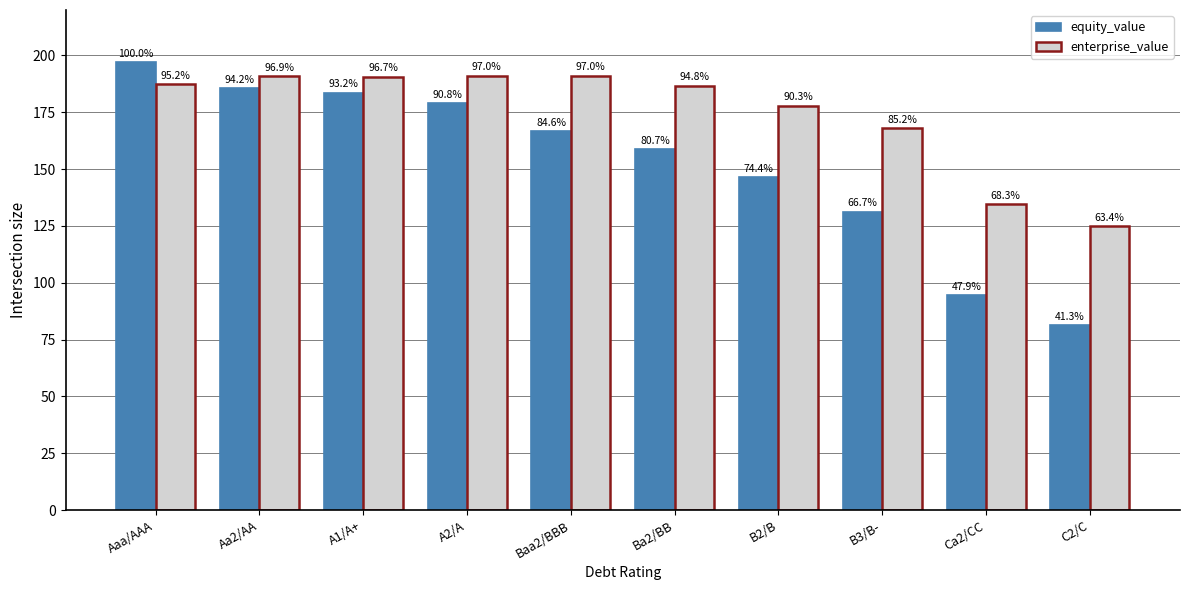

Reading left to right, transcribe all the data shown in this chart.

equity_value: 197.0	185.6	183.6	178.9	166.6	158.9	146.5	131.3	94.4	81.3
enterprise_value: 187.5	190.9	190.6	191.1	191.0	186.8	177.9	167.9	134.5	124.8